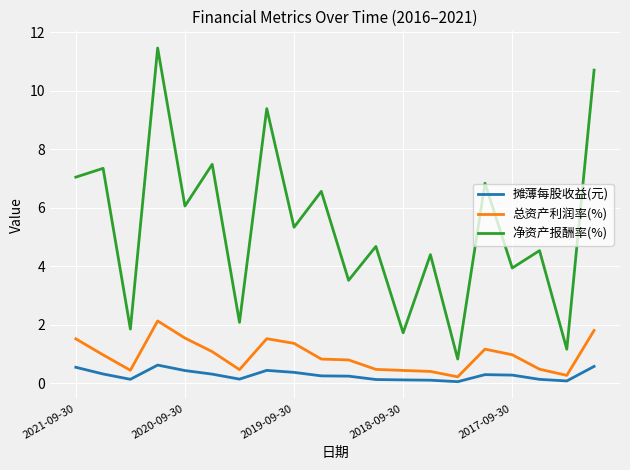

List the series in order of their peak value, lowest first.

摊薄每股收益(元), 总资产利润率(%), 净资产报酬率(%)